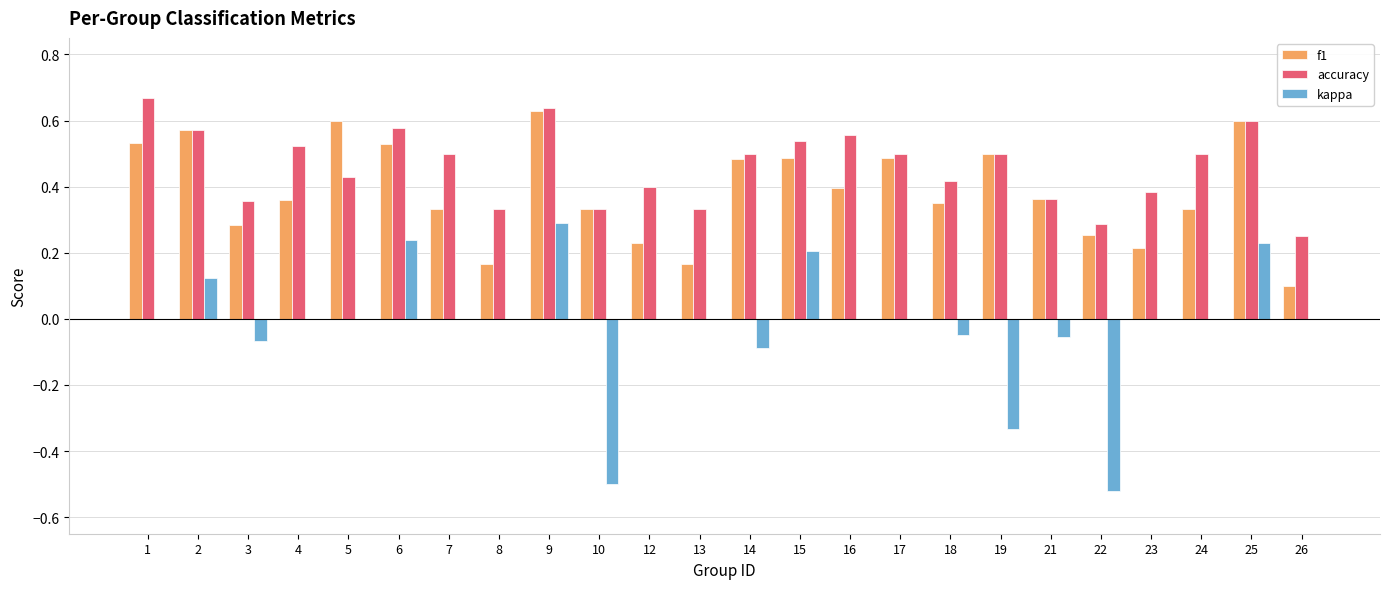

Is the value of kappa at 2 greater than the value of accuracy at 25?

No